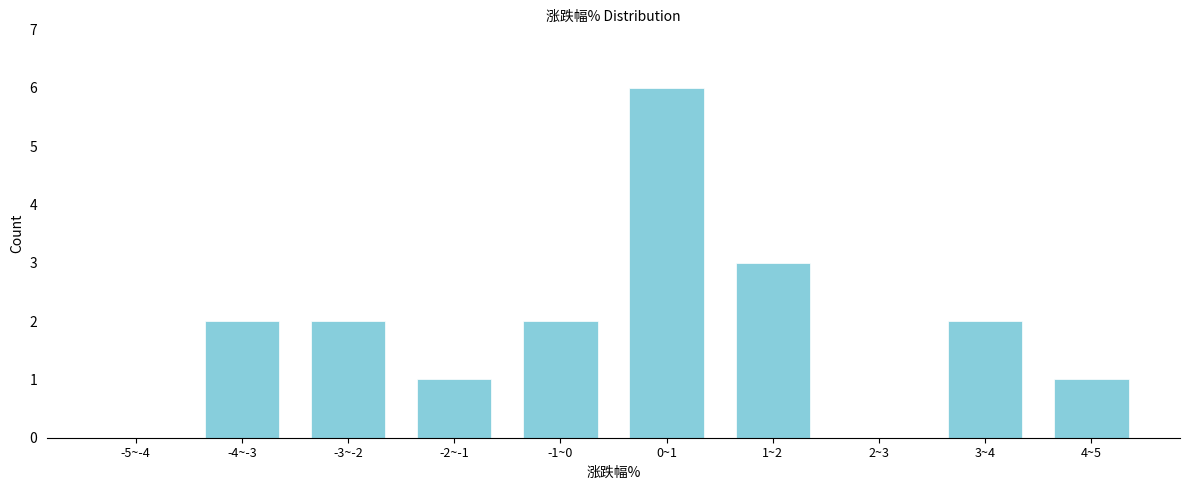

Reading right to left, transcribe all the data shown in this chart.

4~5=1	3~4=2	2~3=0	1~2=3	0~1=6	-1~0=2	-2~-1=1	-3~-2=2	-4~-3=2	-5~-4=0